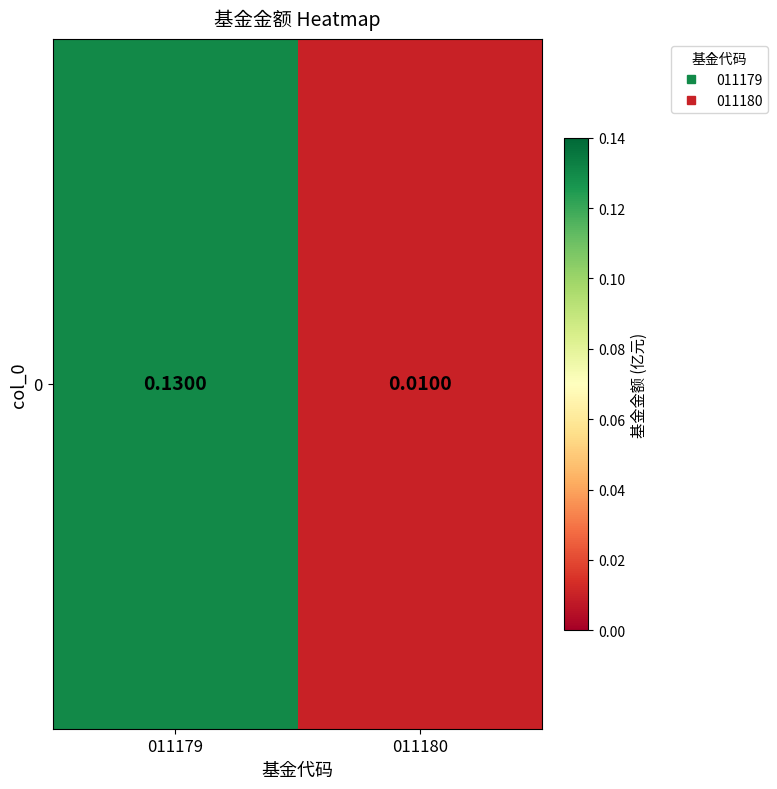

The value at 011180 is 0.0. True or false?

True